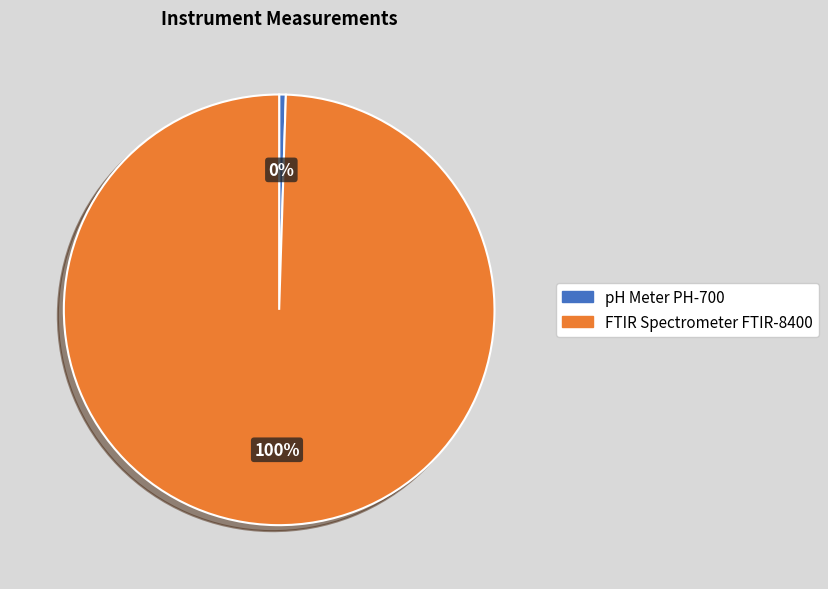

To the nearest percent, what is the average slice percentage?

50%